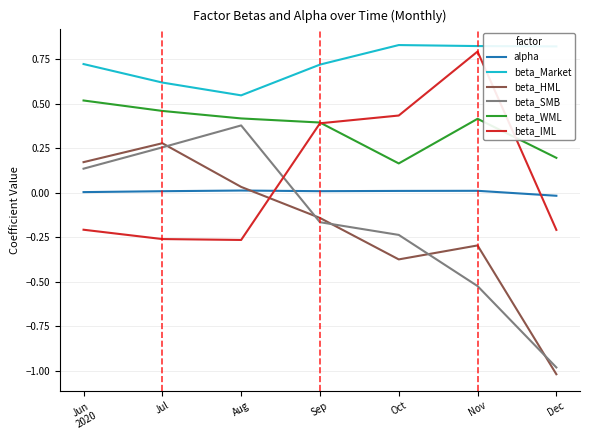

True or false: beta_HML and beta_WML intersect in this chart.

False